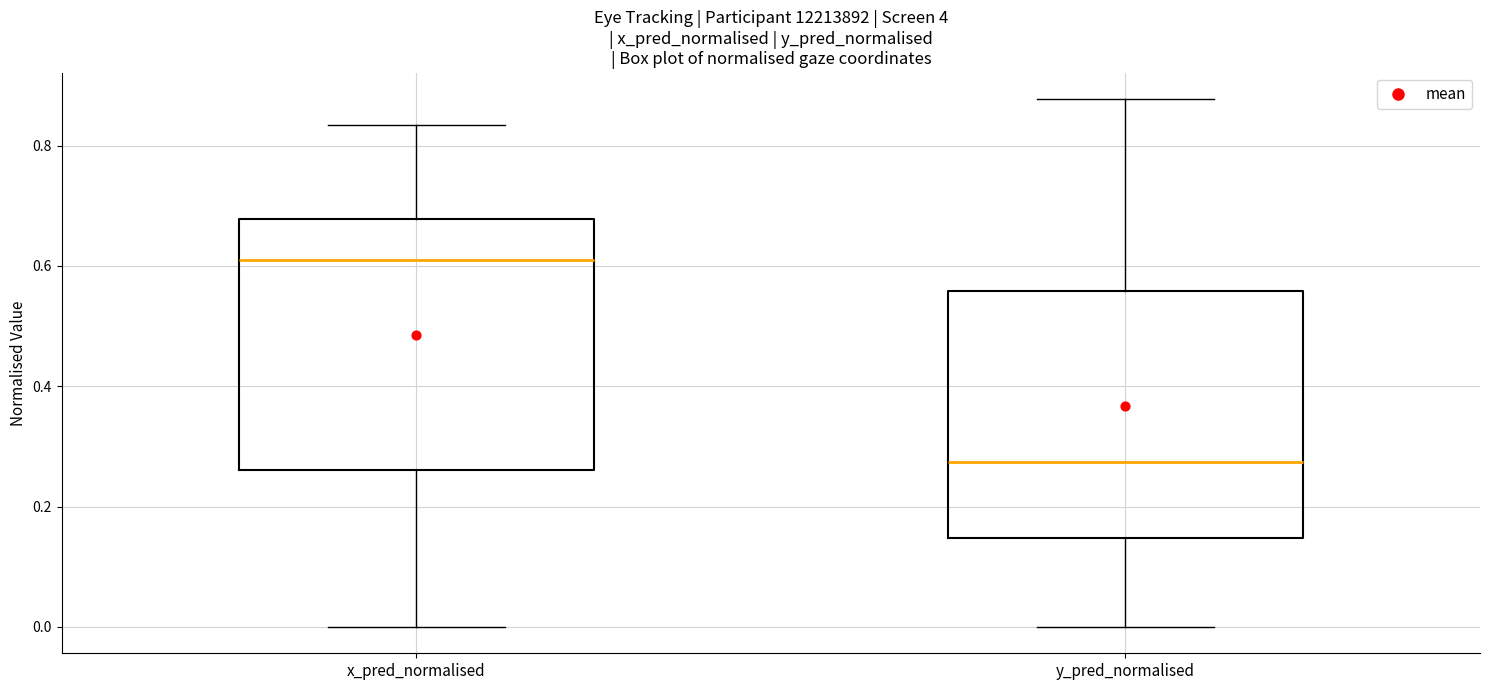

Which box has the lowest median line?

y_pred_normalised